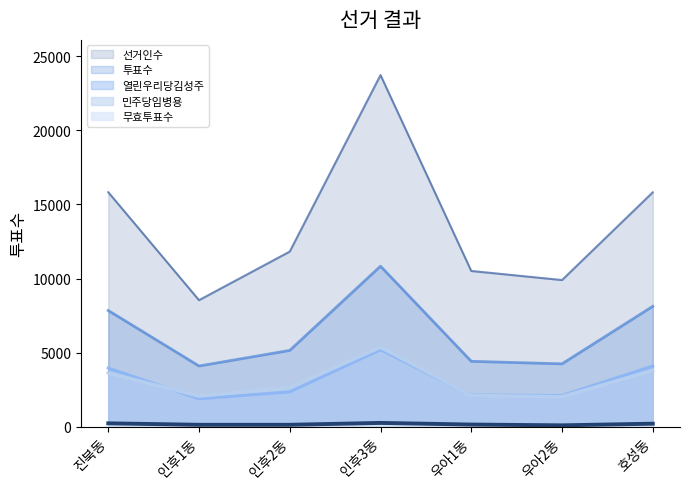

What is the sum of all 열린우리당김성주 values?

21795